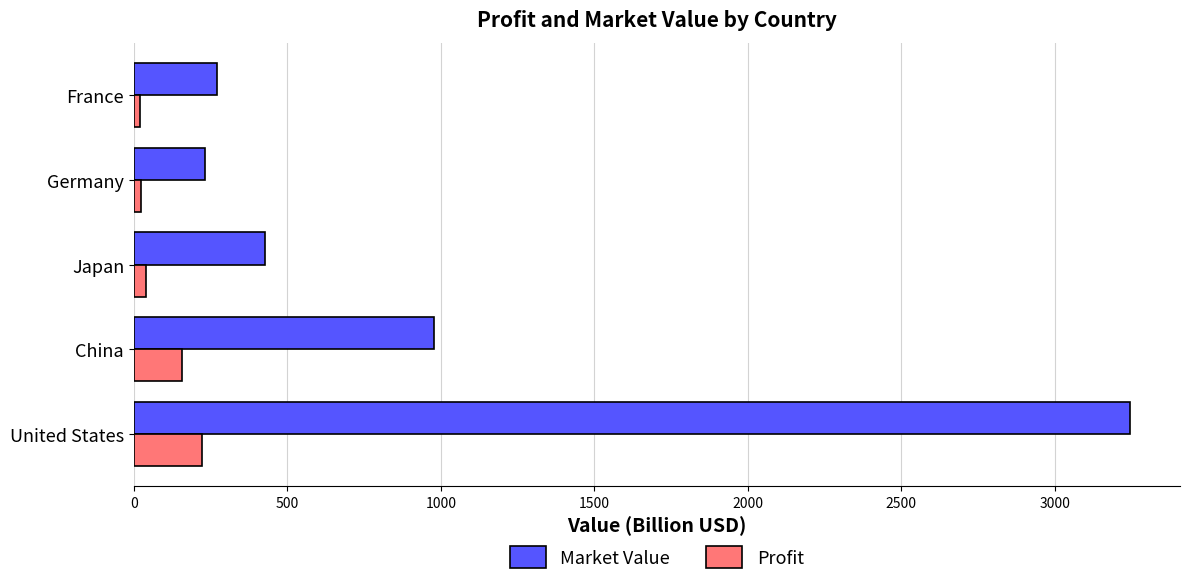

What is the total value across all series at United States?

3467.4